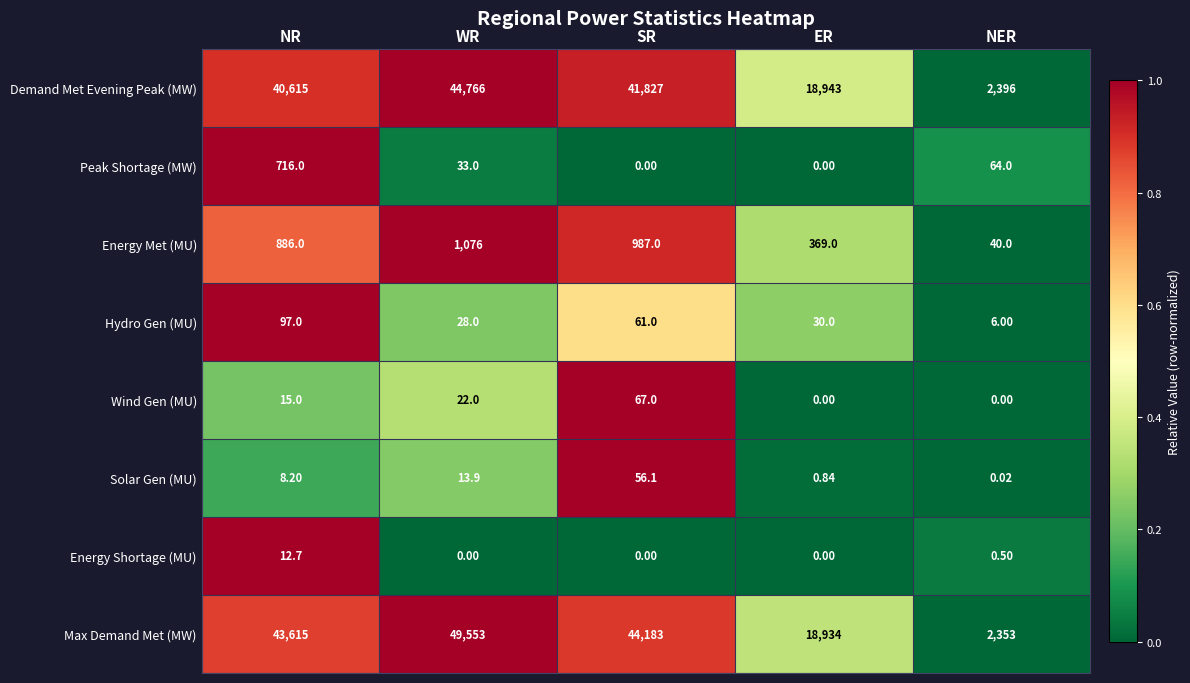

Rank the categories by Max Demand Met (MW) value from lowest to highest.

NER, ER, NR, SR, WR